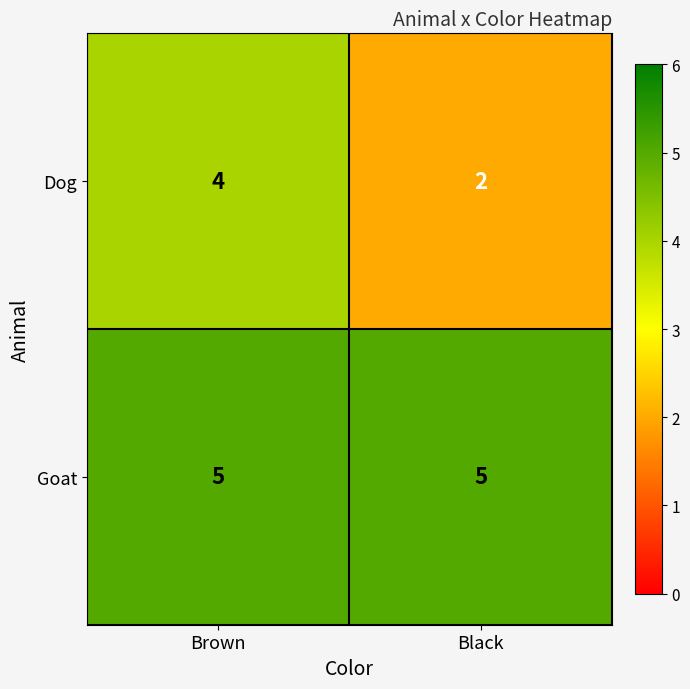

At Black, list the series in order from smallest to largest.

Dog, Goat